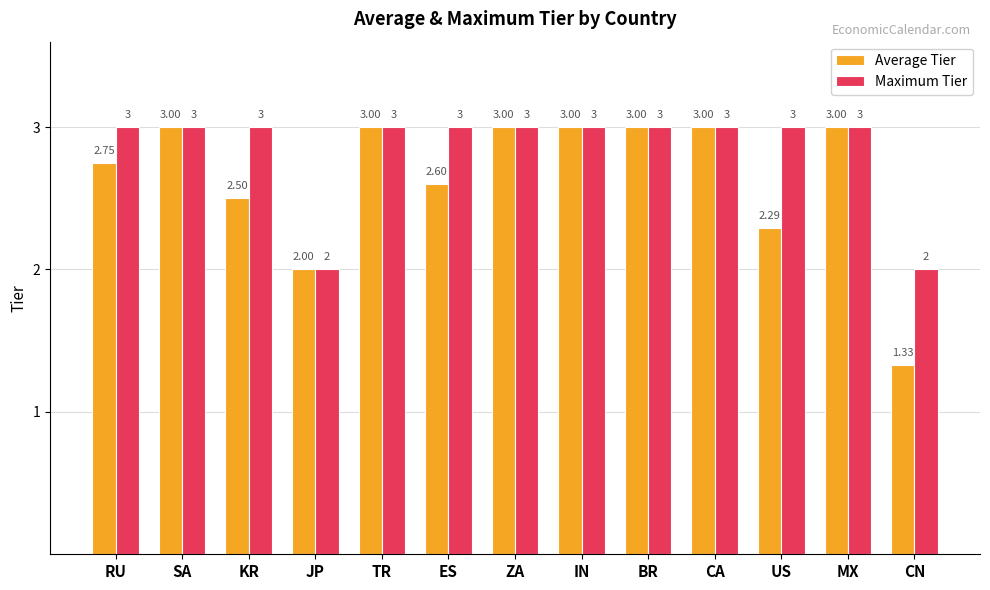

What is the minimum value for Maximum Tier?

2.0